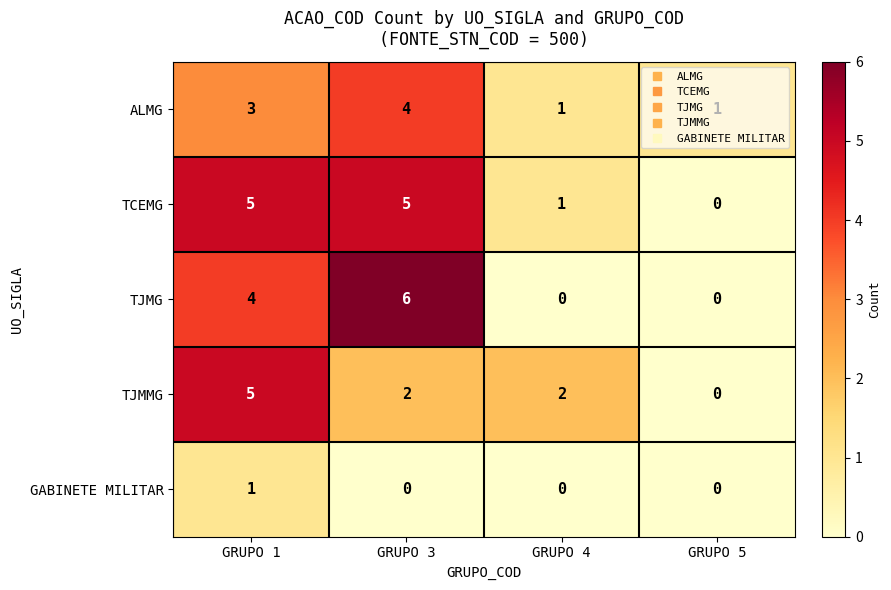

The TJMG series shows 2 at GRUPO 5. True or false?

False